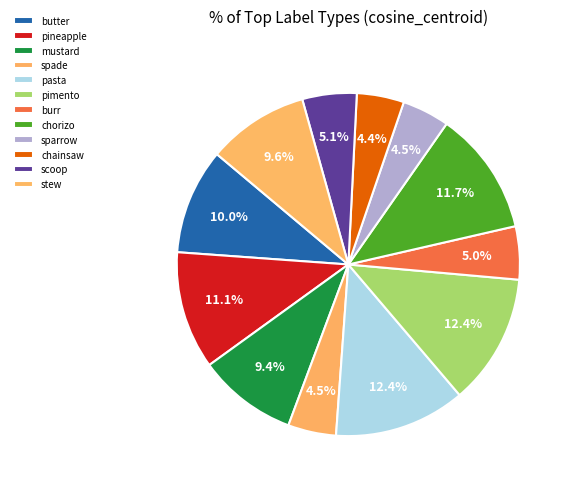

How many slices are in this pie chart?

12